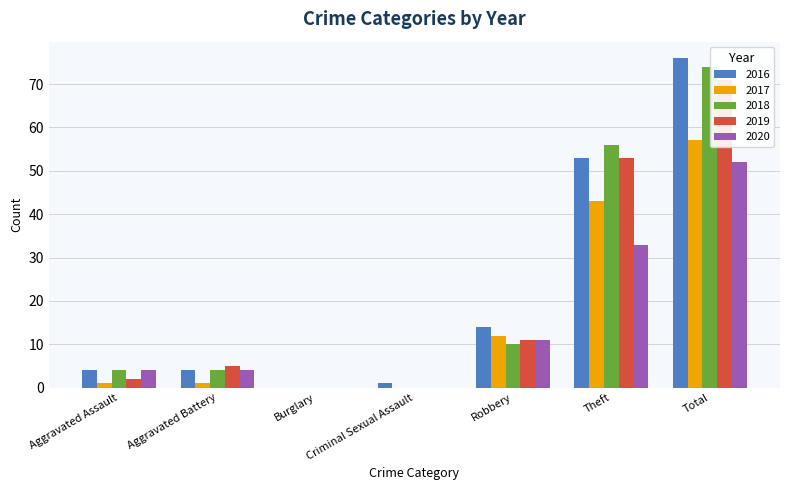

At which label does 2017 first exceed 1?

Robbery